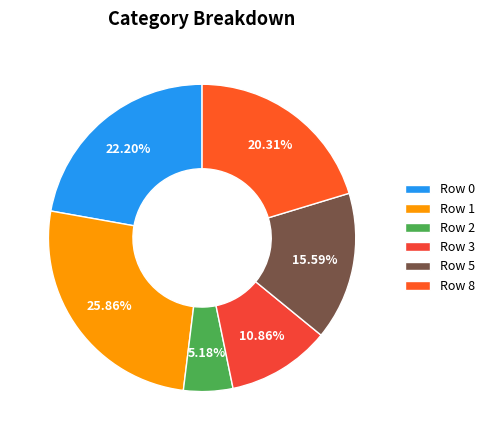

Count the number of slices in the pie.

6